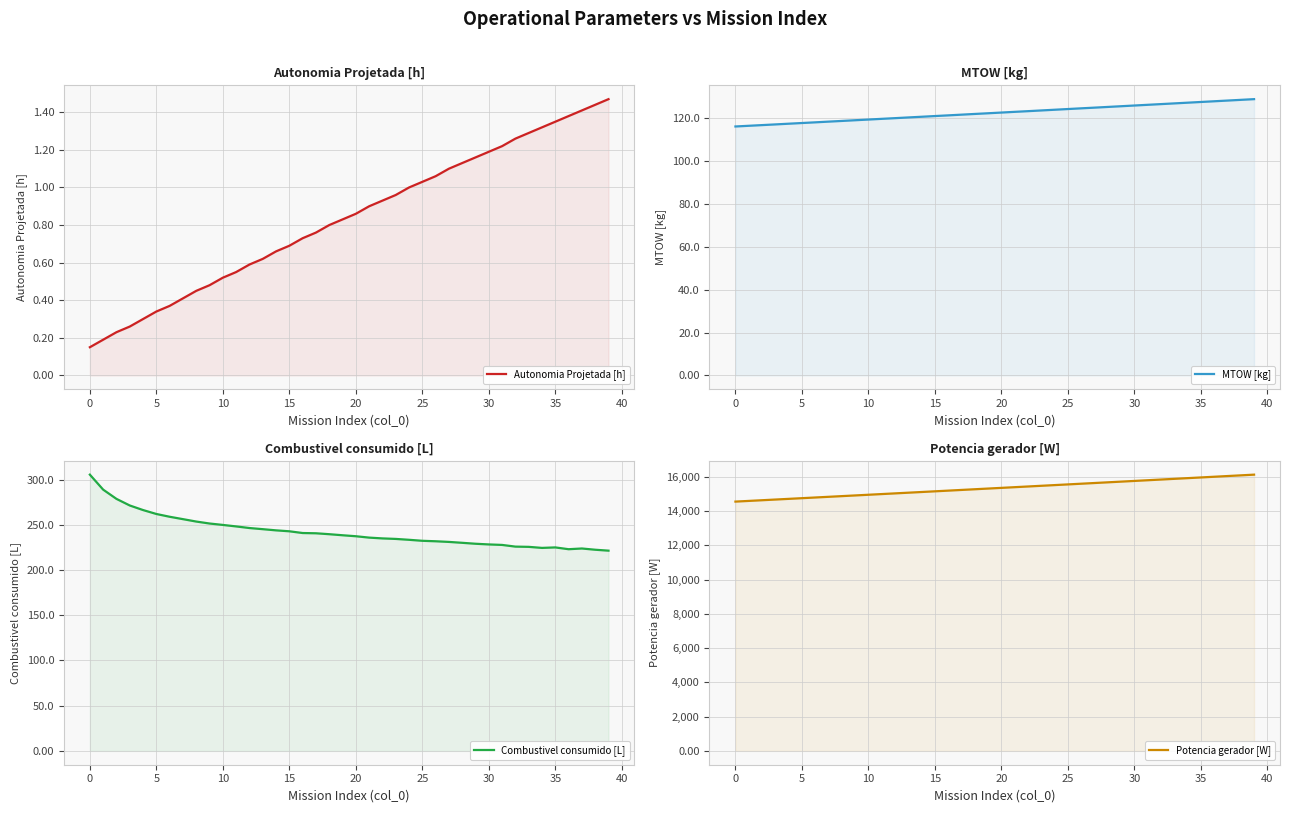

True or false: Autonomia Projetada [h] has a value of 1.2 at 14.

False